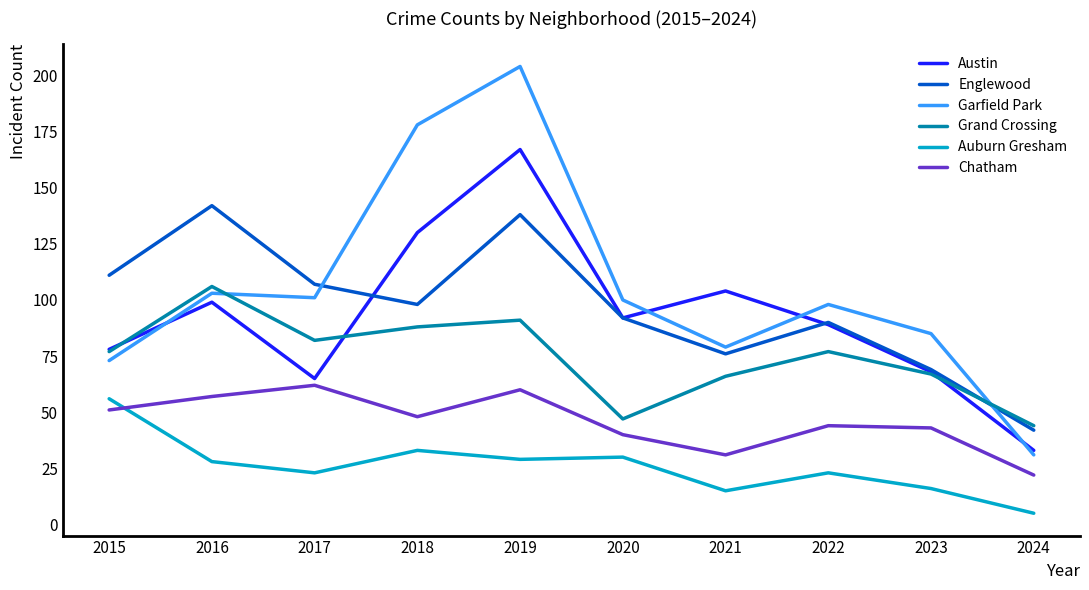

At which category does Austin reach its first local peak?

2016